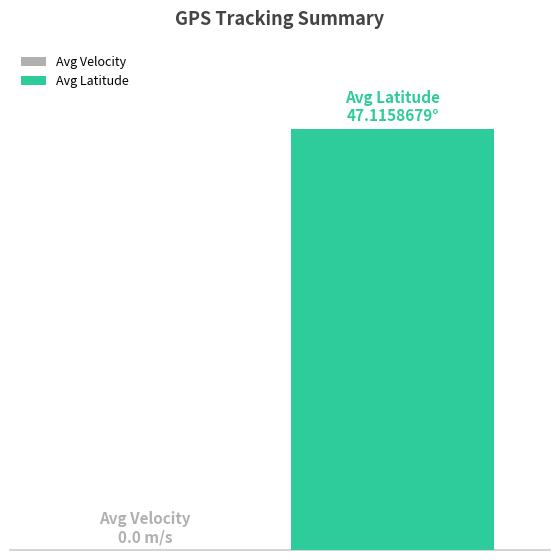

Which series has the widest spread of values?

latitude